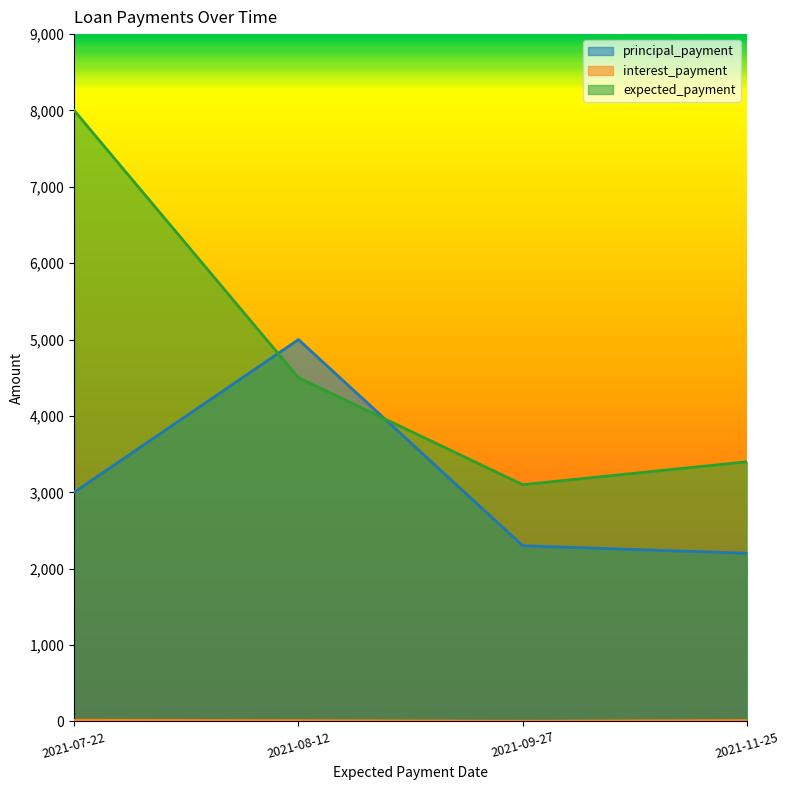

What is the sum of the interest_payment values at 2021-11-25 and 2021-08-12?

22